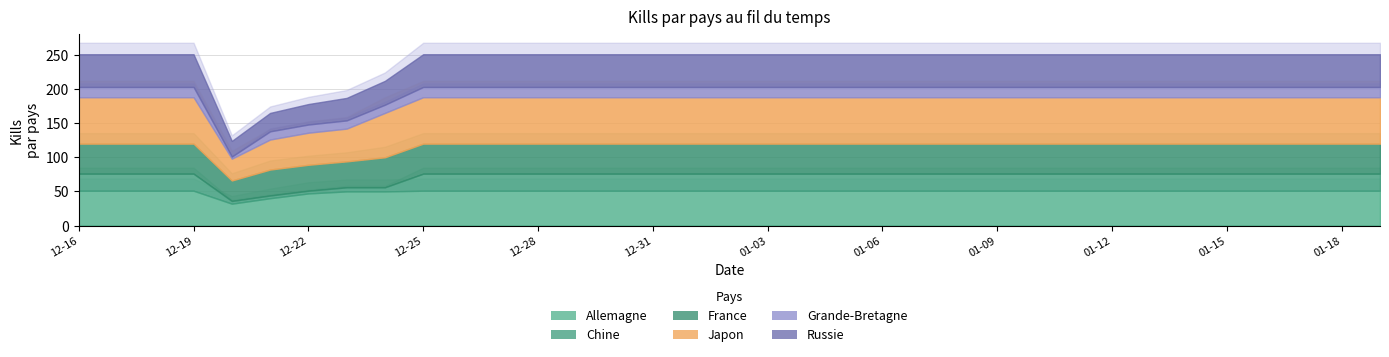

Reading left to right, transcribe all the data shown in this chart.

Allemagne: 2014-12-16=51	2014-12-17=51	2014-12-18=51	2014-12-19=51	2014-12-20=32	2014-12-21=40	2014-12-22=47	2014-12-23=50	2014-12-24=50	2014-12-25=51	2014-12-26=51	2014-12-27=51	2014-12-28=51	2014-12-29=51	2014-12-30=51	2014-12-31=51	2015-01-01=51	2015-01-02=51	2015-01-03=51	2015-01-04=51	2015-01-05=51	2015-01-06=51	2015-01-07=51	2015-01-08=51	2015-01-09=51	2015-01-10=51	2015-01-11=51	2015-01-12=51	2015-01-13=51	2015-01-14=51	2015-01-15=51	2015-01-16=51	2015-01-17=51	2015-01-18=51	2015-01-19=51
Chine: 2014-12-16=25	2014-12-17=25	2014-12-18=25	2014-12-19=25	2014-12-20=4	2014-12-21=4	2014-12-22=4	2014-12-23=6	2014-12-24=6	2014-12-25=25	2014-12-26=25	2014-12-27=25	2014-12-28=25	2014-12-29=25	2014-12-30=25	2014-12-31=25	2015-01-01=25	2015-01-02=25	2015-01-03=25	2015-01-04=25	2015-01-05=25	2015-01-06=25	2015-01-07=25	2015-01-08=25	2015-01-09=25	2015-01-10=25	2015-01-11=25	2015-01-12=25	2015-01-13=25	2015-01-14=25	2015-01-15=25	2015-01-16=25	2015-01-17=25	2015-01-18=25	2015-01-19=25
France: 2014-12-16=44	2014-12-17=44	2014-12-18=44	2014-12-19=44	2014-12-20=30	2014-12-21=38	2014-12-22=38	2014-12-23=38	2014-12-24=44	2014-12-25=44	2014-12-26=44	2014-12-27=44	2014-12-28=44	2014-12-29=44	2014-12-30=44	2014-12-31=44	2015-01-01=44	2015-01-02=44	2015-01-03=44	2015-01-04=44	2015-01-05=44	2015-01-06=44	2015-01-07=44	2015-01-08=44	2015-01-09=44	2015-01-10=44	2015-01-11=44	2015-01-12=44	2015-01-13=44	2015-01-14=44	2015-01-15=44	2015-01-16=44	2015-01-17=44	2015-01-18=44	2015-01-19=44
Japon: 2014-12-16=68	2014-12-17=68	2014-12-18=68	2014-12-19=68	2014-12-20=32	2014-12-21=44	2014-12-22=47	2014-12-23=48	2014-12-24=65	2014-12-25=68	2014-12-26=68	2014-12-27=68	2014-12-28=68	2014-12-29=68	2014-12-30=68	2014-12-31=68	2015-01-01=68	2015-01-02=68	2015-01-03=68	2015-01-04=68	2015-01-05=68	2015-01-06=68	2015-01-07=68	2015-01-08=68	2015-01-09=68	2015-01-10=68	2015-01-11=68	2015-01-12=68	2015-01-13=68	2015-01-14=68	2015-01-15=68	2015-01-16=68	2015-01-17=68	2015-01-18=68	2015-01-19=68
Grande-Bretagne: 2014-12-16=15	2014-12-17=15	2014-12-18=15	2014-12-19=15	2014-12-20=3	2014-12-21=12	2014-12-22=12	2014-12-23=12	2014-12-24=12	2014-12-25=15	2014-12-26=15	2014-12-27=15	2014-12-28=15	2014-12-29=15	2014-12-30=15	2014-12-31=15	2015-01-01=15	2015-01-02=15	2015-01-03=15	2015-01-04=15	2015-01-05=15	2015-01-06=15	2015-01-07=15	2015-01-08=15	2015-01-09=15	2015-01-10=15	2015-01-11=15	2015-01-12=15	2015-01-13=15	2015-01-14=15	2015-01-15=15	2015-01-16=15	2015-01-17=15	2015-01-18=15	2015-01-19=15
Russie: 2014-12-16=48	2014-12-17=48	2014-12-18=48	2014-12-19=48	2014-12-20=23	2014-12-21=27	2014-12-22=30	2014-12-23=33	2014-12-24=35	2014-12-25=48	2014-12-26=48	2014-12-27=48	2014-12-28=48	2014-12-29=48	2014-12-30=48	2014-12-31=48	2015-01-01=48	2015-01-02=48	2015-01-03=48	2015-01-04=48	2015-01-05=48	2015-01-06=48	2015-01-07=48	2015-01-08=48	2015-01-09=48	2015-01-10=48	2015-01-11=48	2015-01-12=48	2015-01-13=48	2015-01-14=48	2015-01-15=48	2015-01-16=48	2015-01-17=48	2015-01-18=48	2015-01-19=48